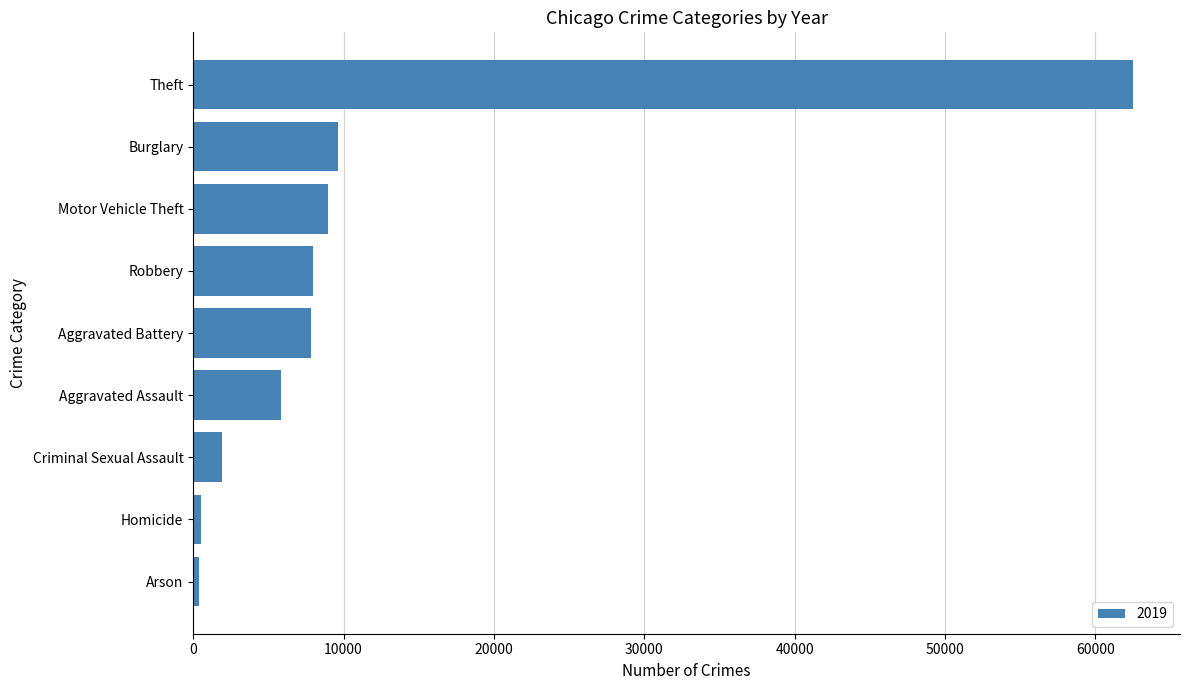

Where is the data nearest to the value 31437?

Burglary